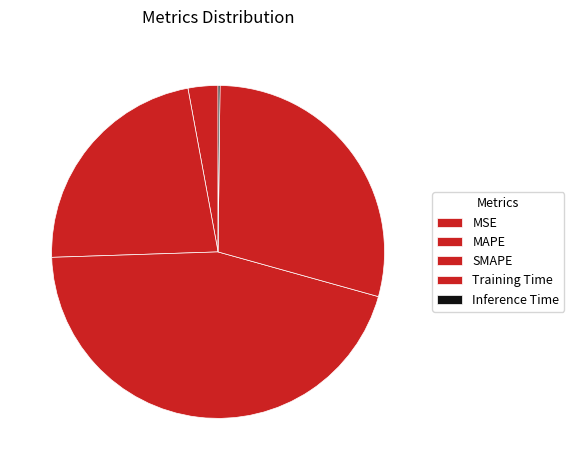

Is it true that Training Time is 29% of the pie?

True